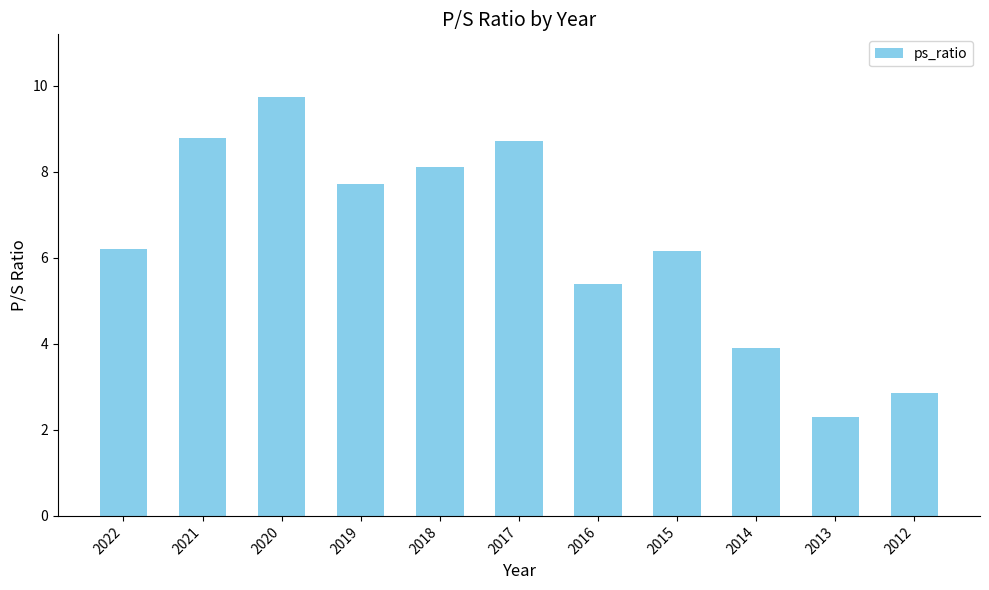

What value does the data have at 2021?

8.8